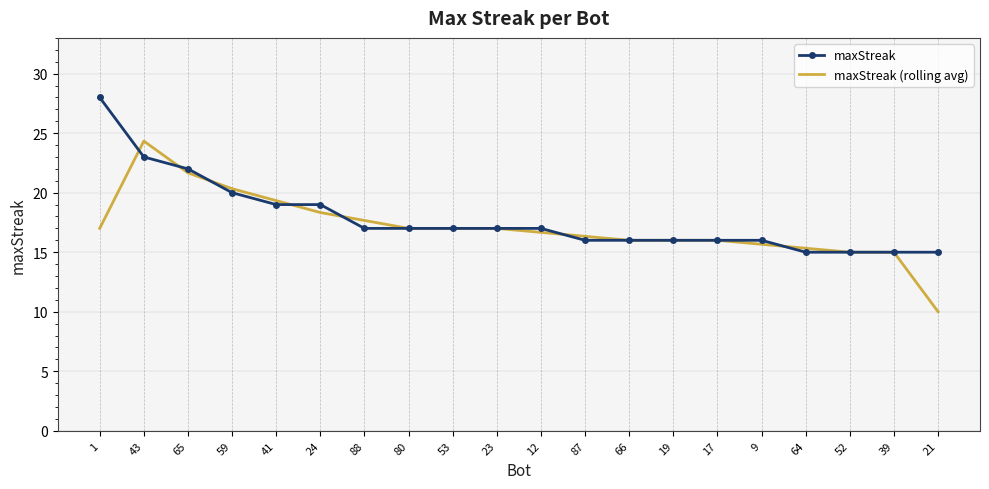

What position from the right is 43?

19